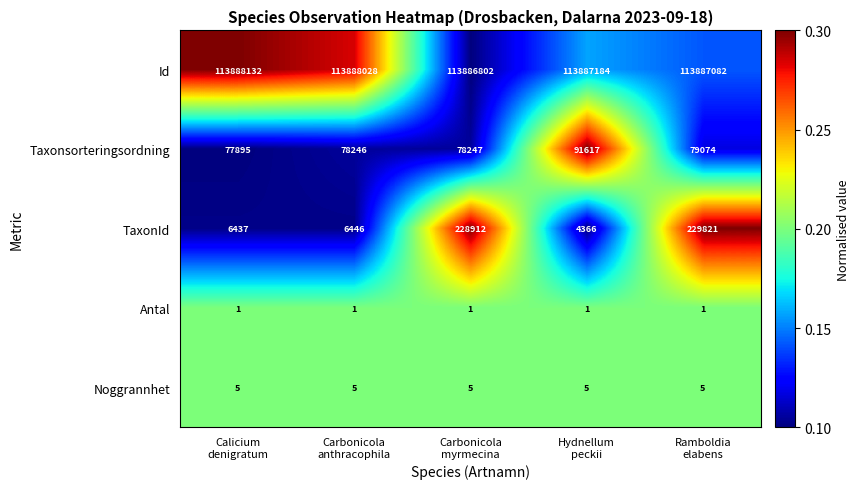

Which series has the largest total across all categories?

Id